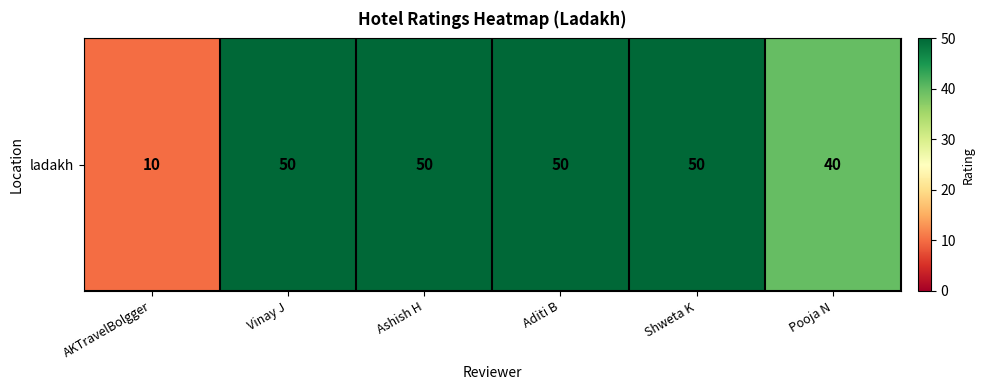

How many distinct data groups are displayed?

1